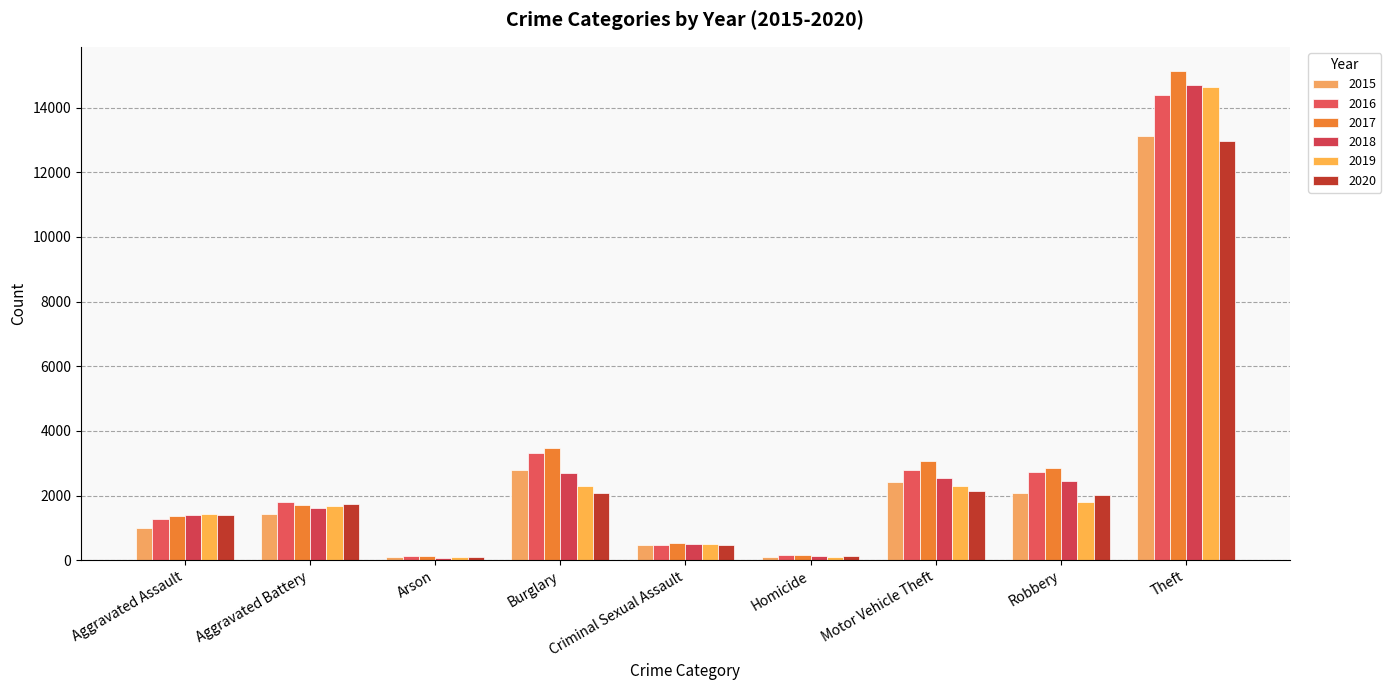

What are all the series names shown in the legend?

2015, 2016, 2017, 2018, 2019, 2020